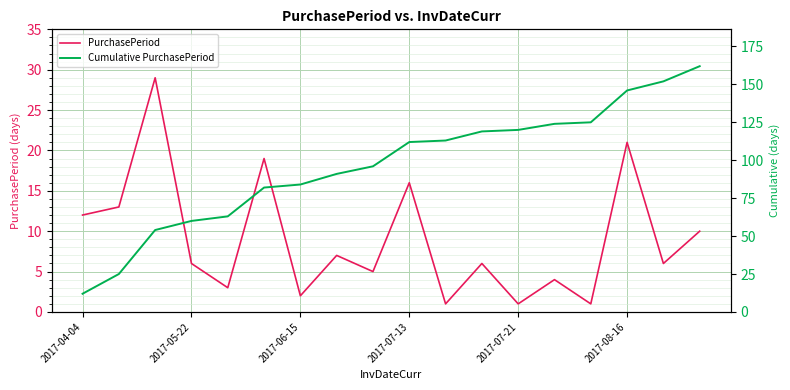

What is the highest value of the PurchasePeriod series?

29